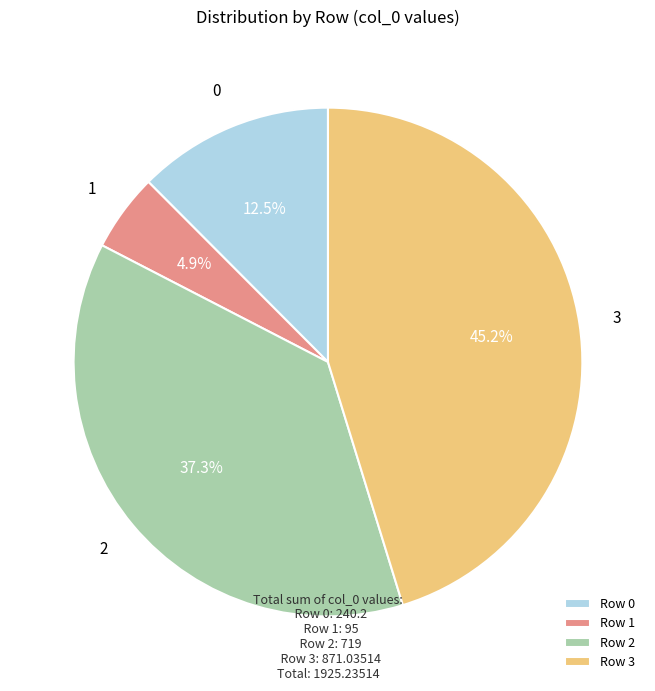

What is the total percentage of Row 1 and Row 3?

50.2%